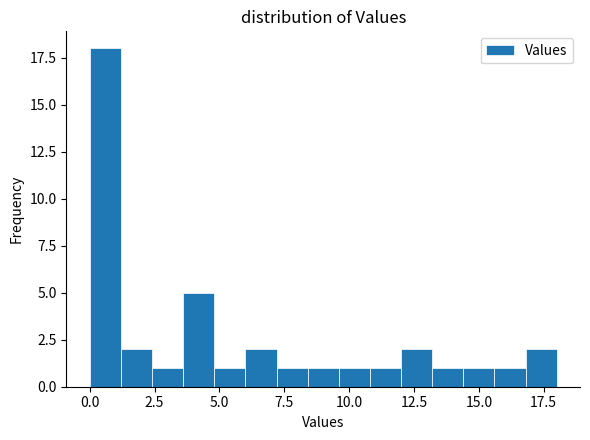

Around what value on the x-axis is the tallest bar? Give the approximate position of its centre, as read against the axis.

0.5